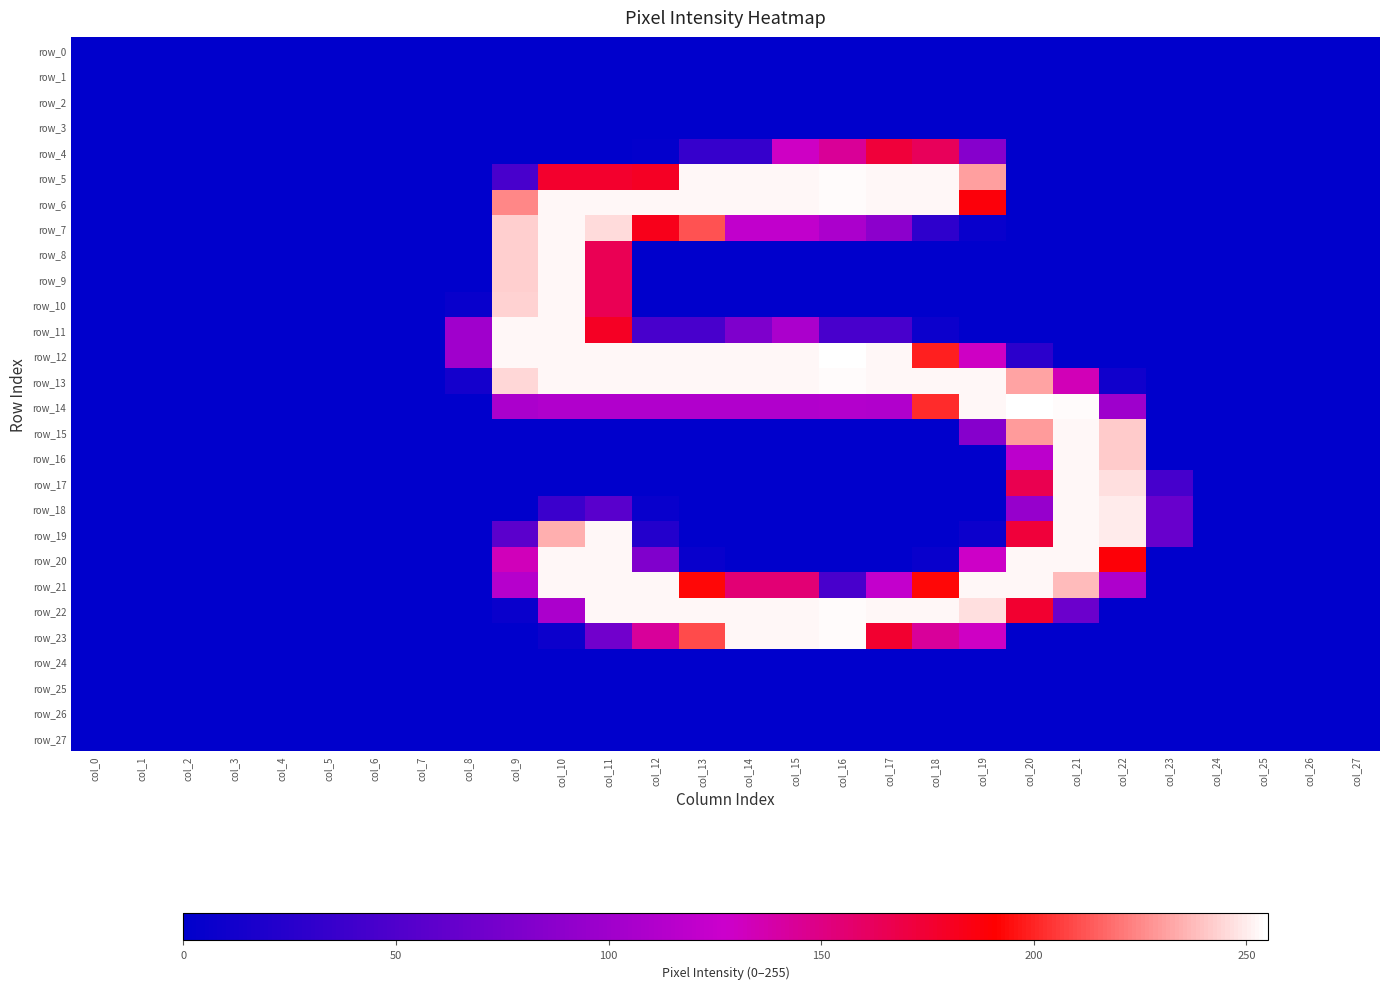

Reading right to left, transcribe all the data shown in this chart.

row_0: col_27=0	col_26=0	col_25=0	col_24=0	col_23=0	col_22=0	col_21=0	col_20=0	col_19=0	col_18=0	col_17=0	col_16=0	col_15=0	col_14=0	col_13=0	col_12=0	col_11=0	col_10=0	col_9=0	col_8=0	col_7=0	col_6=0	col_5=0	col_4=0	col_3=0	col_2=0	col_1=0	col_0=0
row_1: col_27=0	col_26=0	col_25=0	col_24=0	col_23=0	col_22=0	col_21=0	col_20=0	col_19=0	col_18=0	col_17=0	col_16=0	col_15=0	col_14=0	col_13=0	col_12=0	col_11=0	col_10=0	col_9=0	col_8=0	col_7=0	col_6=0	col_5=0	col_4=0	col_3=0	col_2=0	col_1=0	col_0=0
row_2: col_27=0	col_26=0	col_25=0	col_24=0	col_23=0	col_22=0	col_21=0	col_20=0	col_19=0	col_18=0	col_17=0	col_16=0	col_15=0	col_14=0	col_13=0	col_12=0	col_11=0	col_10=0	col_9=0	col_8=0	col_7=0	col_6=0	col_5=0	col_4=0	col_3=0	col_2=0	col_1=0	col_0=0
row_3: col_27=0	col_26=0	col_25=0	col_24=0	col_23=0	col_22=0	col_21=0	col_20=0	col_19=0	col_18=0	col_17=0	col_16=0	col_15=0	col_14=0	col_13=0	col_12=0	col_11=0	col_10=0	col_9=0	col_8=0	col_7=0	col_6=0	col_5=0	col_4=0	col_3=0	col_2=0	col_1=0	col_0=0
row_4: col_27=0	col_26=0	col_25=0	col_24=0	col_23=0	col_22=0	col_21=0	col_20=0	col_19=84	col_18=163	col_17=173	col_16=144	col_15=130	col_14=34	col_13=34	col_12=2	col_11=0	col_10=0	col_9=0	col_8=0	col_7=0	col_6=0	col_5=0	col_4=0	col_3=0	col_2=0	col_1=0	col_0=0
row_5: col_27=0	col_26=0	col_25=0	col_24=0	col_23=0	col_22=0	col_21=0	col_20=0	col_19=231	col_18=253	col_17=253	col_16=254	col_15=253	col_14=253	col_13=253	col_12=180	col_11=177	col_10=177	col_9=45	col_8=0	col_7=0	col_6=0	col_5=0	col_4=0	col_3=0	col_2=0	col_1=0	col_0=0
row_6: col_27=0	col_26=0	col_25=0	col_24=0	col_23=0	col_22=0	col_21=0	col_20=0	col_19=188	col_18=253	col_17=253	col_16=254	col_15=253	col_14=253	col_13=253	col_12=253	col_11=253	col_10=253	col_9=225	col_8=0	col_7=0	col_6=0	col_5=0	col_4=0	col_3=0	col_2=0	col_1=0	col_0=0
row_7: col_27=0	col_26=0	col_25=0	col_24=0	col_23=0	col_22=0	col_21=0	col_20=0	col_19=5	col_18=29	col_17=88	col_16=107	col_15=121	col_14=121	col_13=212	col_12=183	col_11=246	col_10=253	col_9=243	col_8=0	col_7=0	col_6=0	col_5=0	col_4=0	col_3=0	col_2=0	col_1=0	col_0=0
row_8: col_27=0	col_26=0	col_25=0	col_24=0	col_23=0	col_22=0	col_21=0	col_20=0	col_19=0	col_18=0	col_17=0	col_16=0	col_15=0	col_14=0	col_13=0	col_12=0	col_11=165	col_10=253	col_9=243	col_8=0	col_7=0	col_6=0	col_5=0	col_4=0	col_3=0	col_2=0	col_1=0	col_0=0
row_9: col_27=0	col_26=0	col_25=0	col_24=0	col_23=0	col_22=0	col_21=0	col_20=0	col_19=0	col_18=0	col_17=0	col_16=0	col_15=0	col_14=0	col_13=0	col_12=0	col_11=165	col_10=253	col_9=243	col_8=0	col_7=0	col_6=0	col_5=0	col_4=0	col_3=0	col_2=0	col_1=0	col_0=0
row_10: col_27=0	col_26=0	col_25=0	col_24=0	col_23=0	col_22=0	col_21=0	col_20=0	col_19=0	col_18=0	col_17=0	col_16=0	col_15=0	col_14=0	col_13=0	col_12=0	col_11=165	col_10=253	col_9=244	col_8=5	col_7=0	col_6=0	col_5=0	col_4=0	col_3=0	col_2=0	col_1=0	col_0=0
row_11: col_27=0	col_26=0	col_25=0	col_24=0	col_23=0	col_22=0	col_21=0	col_20=0	col_19=0	col_18=8	col_17=45	col_16=45	col_15=107	col_14=79	col_13=45	col_12=45	col_11=180	col_10=253	col_9=253	col_8=100	col_7=0	col_6=0	col_5=0	col_4=0	col_3=0	col_2=0	col_1=0	col_0=0
row_12: col_27=0	col_26=0	col_25=0	col_24=0	col_23=0	col_22=0	col_21=0	col_20=27	col_19=130	col_18=199	col_17=253	col_16=255	col_15=253	col_14=253	col_13=253	col_12=253	col_11=253	col_10=253	col_9=253	col_8=100	col_7=0	col_6=0	col_5=0	col_4=0	col_3=0	col_2=0	col_1=0	col_0=0
row_13: col_27=0	col_26=0	col_25=0	col_24=0	col_23=0	col_22=10	col_21=134	col_20=232	col_19=253	col_18=253	col_17=253	col_16=254	col_15=253	col_14=253	col_13=253	col_12=253	col_11=253	col_10=253	col_9=245	col_8=13	col_7=0	col_6=0	col_5=0	col_4=0	col_3=0	col_2=0	col_1=0	col_0=0
row_14: col_27=0	col_26=0	col_25=0	col_24=0	col_23=0	col_22=99	col_21=254	col_20=255	col_19=253	col_18=202	col_17=111	col_16=112	col_15=111	col_14=111	col_13=111	col_12=111	col_11=111	col_10=111	col_9=107	col_8=0	col_7=0	col_6=0	col_5=0	col_4=0	col_3=0	col_2=0	col_1=0	col_0=0
row_15: col_27=0	col_26=0	col_25=0	col_24=0	col_23=0	col_22=242	col_21=253	col_20=230	col_19=84	col_18=0	col_17=0	col_16=0	col_15=0	col_14=0	col_13=0	col_12=0	col_11=0	col_10=0	col_9=0	col_8=0	col_7=0	col_6=0	col_5=0	col_4=0	col_3=0	col_2=0	col_1=0	col_0=0
row_16: col_27=0	col_26=0	col_25=0	col_24=0	col_23=0	col_22=242	col_21=253	col_20=118	col_19=0	col_18=0	col_17=0	col_16=0	col_15=0	col_14=0	col_13=0	col_12=0	col_11=0	col_10=0	col_9=0	col_8=0	col_7=0	col_6=0	col_5=0	col_4=0	col_3=0	col_2=0	col_1=0	col_0=0
row_17: col_27=0	col_26=0	col_25=0	col_24=0	col_23=44	col_22=247	col_21=253	col_20=166	col_19=0	col_18=0	col_17=0	col_16=0	col_15=0	col_14=0	col_13=0	col_12=0	col_11=0	col_10=0	col_9=0	col_8=0	col_7=0	col_6=0	col_5=0	col_4=0	col_3=0	col_2=0	col_1=0	col_0=0
row_18: col_27=0	col_26=0	col_25=0	col_24=0	col_23=65	col_22=250	col_21=253	col_20=94	col_19=0	col_18=0	col_17=0	col_16=0	col_15=0	col_14=0	col_13=0	col_12=5	col_11=56	col_10=37	col_9=0	col_8=0	col_7=0	col_6=0	col_5=0	col_4=0	col_3=0	col_2=0	col_1=0	col_0=0
row_19: col_27=0	col_26=0	col_25=0	col_24=0	col_23=65	col_22=250	col_21=253	col_20=173	col_19=8	col_18=0	col_17=0	col_16=0	col_15=0	col_14=0	col_13=0	col_12=22	col_11=253	col_10=235	col_9=57	col_8=0	col_7=0	col_6=0	col_5=0	col_4=0	col_3=0	col_2=0	col_1=0	col_0=0
row_20: col_27=0	col_26=0	col_25=0	col_24=0	col_23=0	col_22=189	col_21=253	col_20=253	col_19=129	col_18=5	col_17=0	col_16=0	col_15=0	col_14=0	col_13=5	col_12=80	col_11=253	col_10=253	col_9=133	col_8=0	col_7=0	col_6=0	col_5=0	col_4=0	col_3=0	col_2=0	col_1=0	col_0=0
row_21: col_27=0	col_26=0	col_25=0	col_24=0	col_23=0	col_22=109	col_21=238	col_20=253	col_19=253	col_18=193	col_17=122	col_16=45	col_15=155	col_14=155	col_13=193	col_12=253	col_11=253	col_10=253	col_9=114	col_8=0	col_7=0	col_6=0	col_5=0	col_4=0	col_3=0	col_2=0	col_1=0	col_0=0
row_22: col_27=0	col_26=0	col_25=0	col_24=0	col_23=0	col_22=0	col_21=67	col_20=176	col_19=247	col_18=253	col_17=253	col_16=254	col_15=253	col_14=253	col_13=253	col_12=253	col_11=253	col_10=107	col_9=6	col_8=0	col_7=0	col_6=0	col_5=0	col_4=0	col_3=0	col_2=0	col_1=0	col_0=0
row_23: col_27=0	col_26=0	col_25=0	col_24=0	col_23=0	col_22=0	col_21=0	col_20=0	col_19=130	col_18=143	col_17=176	col_16=254	col_15=253	col_14=253	col_13=210	col_12=143	col_11=71	col_10=8	col_9=0	col_8=0	col_7=0	col_6=0	col_5=0	col_4=0	col_3=0	col_2=0	col_1=0	col_0=0
row_24: col_27=0	col_26=0	col_25=0	col_24=0	col_23=0	col_22=0	col_21=0	col_20=0	col_19=0	col_18=0	col_17=0	col_16=0	col_15=0	col_14=0	col_13=0	col_12=0	col_11=0	col_10=0	col_9=0	col_8=0	col_7=0	col_6=0	col_5=0	col_4=0	col_3=0	col_2=0	col_1=0	col_0=0
row_25: col_27=0	col_26=0	col_25=0	col_24=0	col_23=0	col_22=0	col_21=0	col_20=0	col_19=0	col_18=0	col_17=0	col_16=0	col_15=0	col_14=0	col_13=0	col_12=0	col_11=0	col_10=0	col_9=0	col_8=0	col_7=0	col_6=0	col_5=0	col_4=0	col_3=0	col_2=0	col_1=0	col_0=0
row_26: col_27=0	col_26=0	col_25=0	col_24=0	col_23=0	col_22=0	col_21=0	col_20=0	col_19=0	col_18=0	col_17=0	col_16=0	col_15=0	col_14=0	col_13=0	col_12=0	col_11=0	col_10=0	col_9=0	col_8=0	col_7=0	col_6=0	col_5=0	col_4=0	col_3=0	col_2=0	col_1=0	col_0=0
row_27: col_27=0	col_26=0	col_25=0	col_24=0	col_23=0	col_22=0	col_21=0	col_20=0	col_19=0	col_18=0	col_17=0	col_16=0	col_15=0	col_14=0	col_13=0	col_12=0	col_11=0	col_10=0	col_9=0	col_8=0	col_7=0	col_6=0	col_5=0	col_4=0	col_3=0	col_2=0	col_1=0	col_0=0